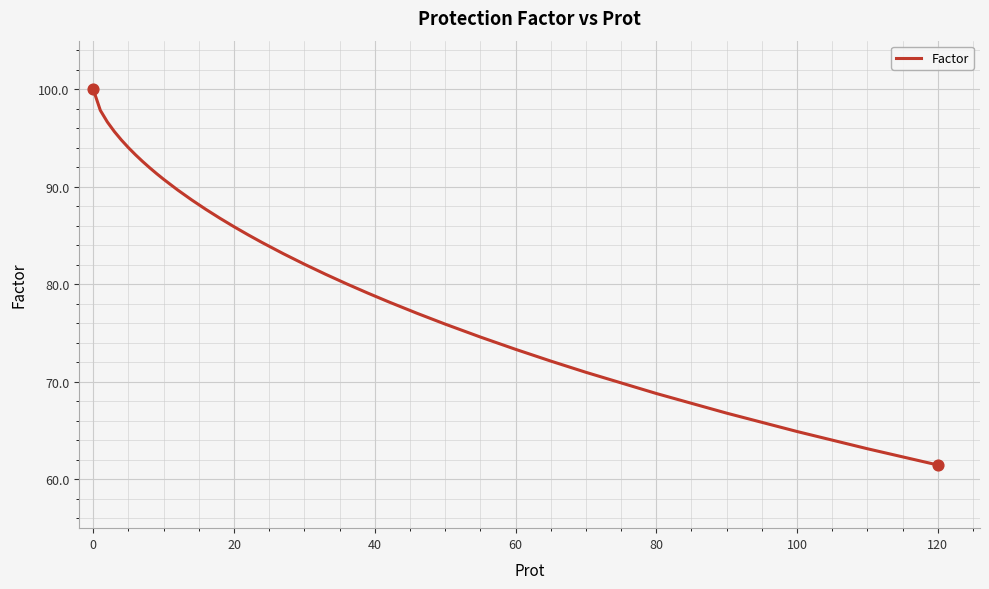

What is the greatest value displayed?

100.0